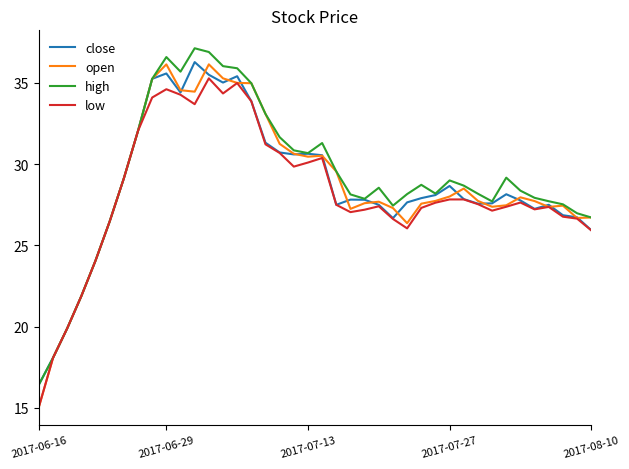

What is the highest value of the open series?

36.1